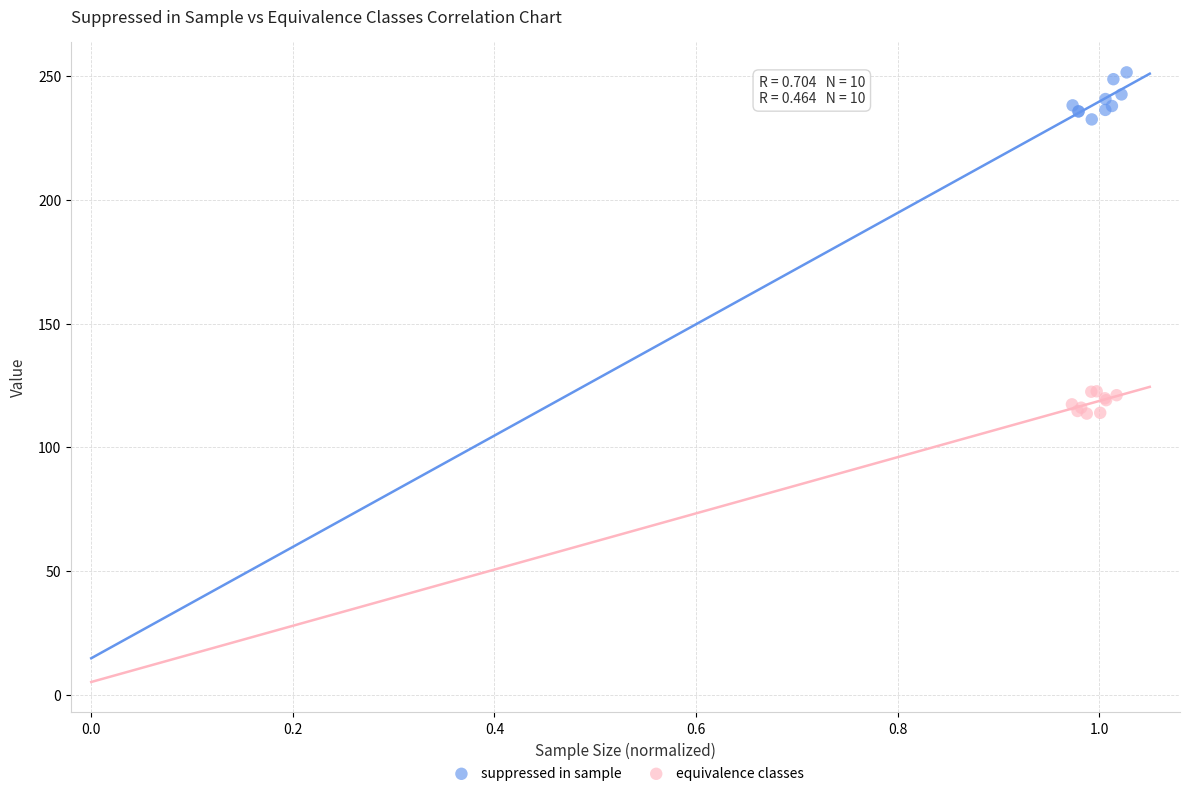

Which series contains the highest Y value?

suppressed in sample